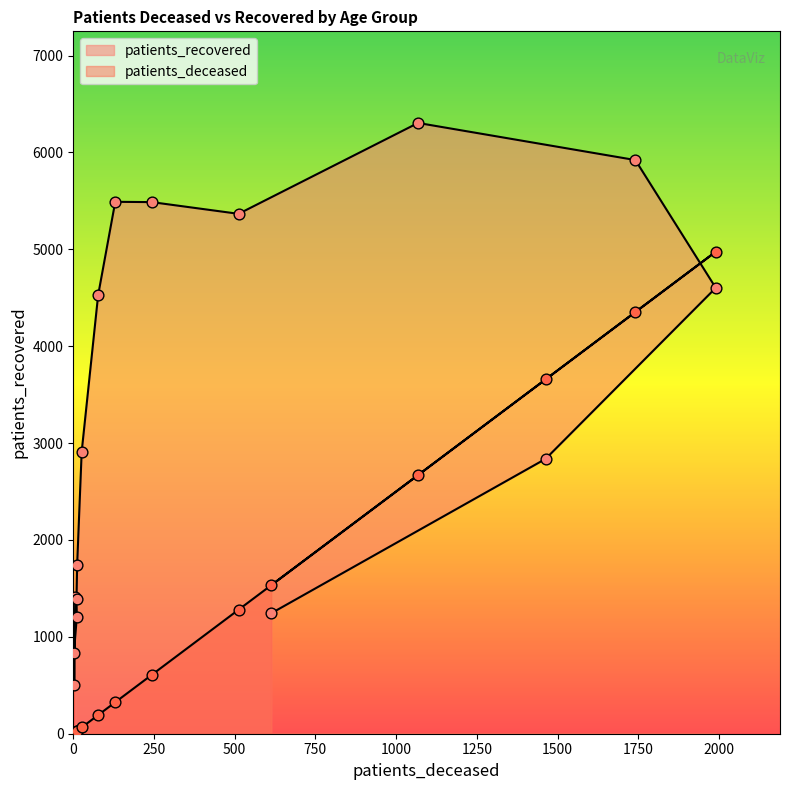

What are all the series names shown in the legend?

patients_deceased, patients_recovered